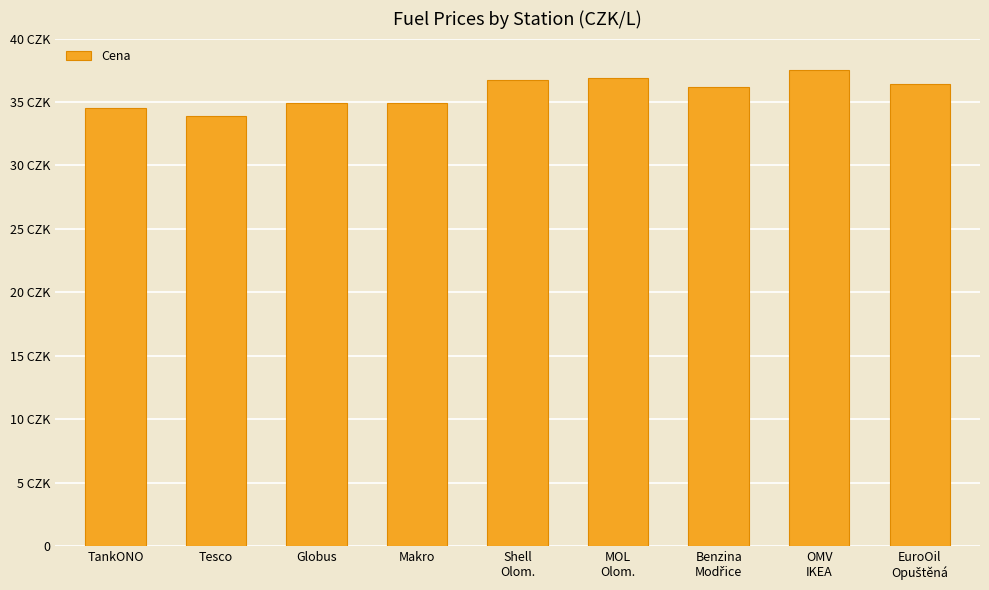

Does the chart contain any negative values?

No